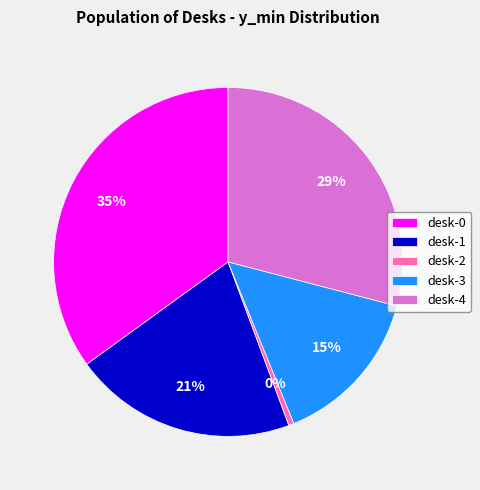

Which has a higher value, desk-3 or desk-1?

desk-1